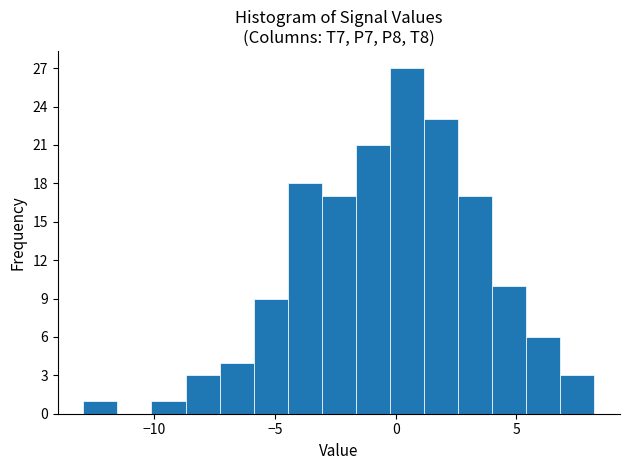

Around what value on the x-axis is the tallest bar? Give the approximate position of its centre, as read against the axis.

0.5